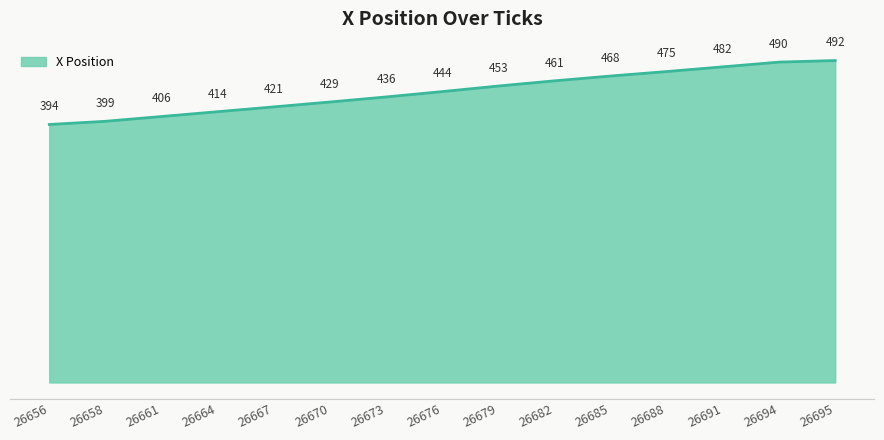

Is it true that the value at 26670 is 428.5?

True